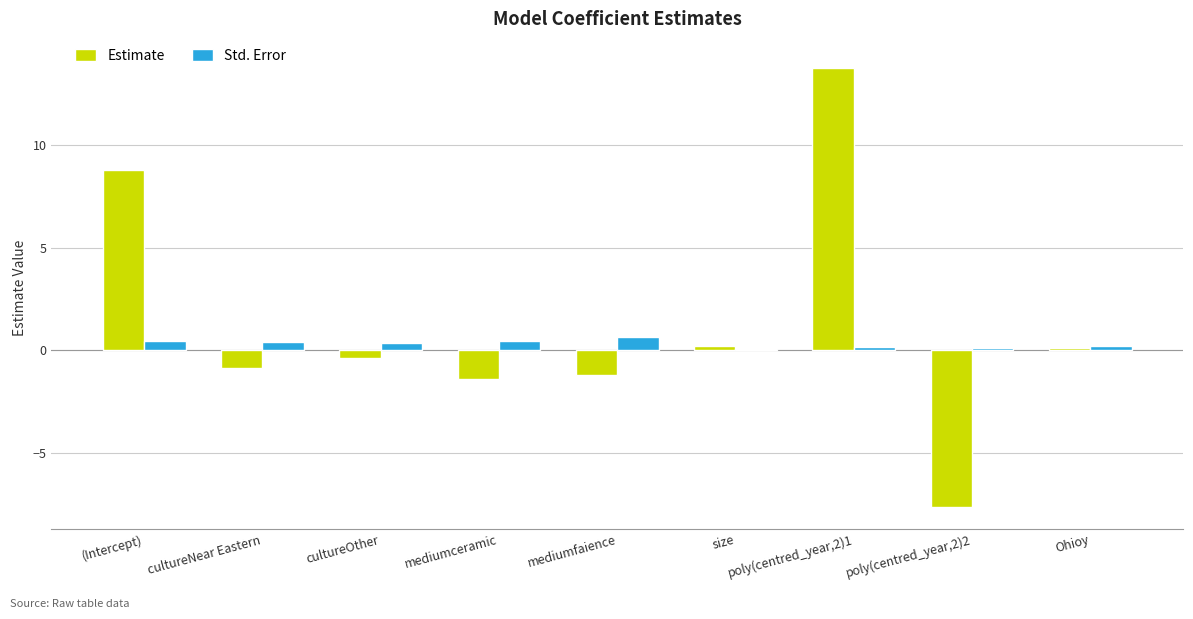

What is the maximum value for Estimate?

13.7